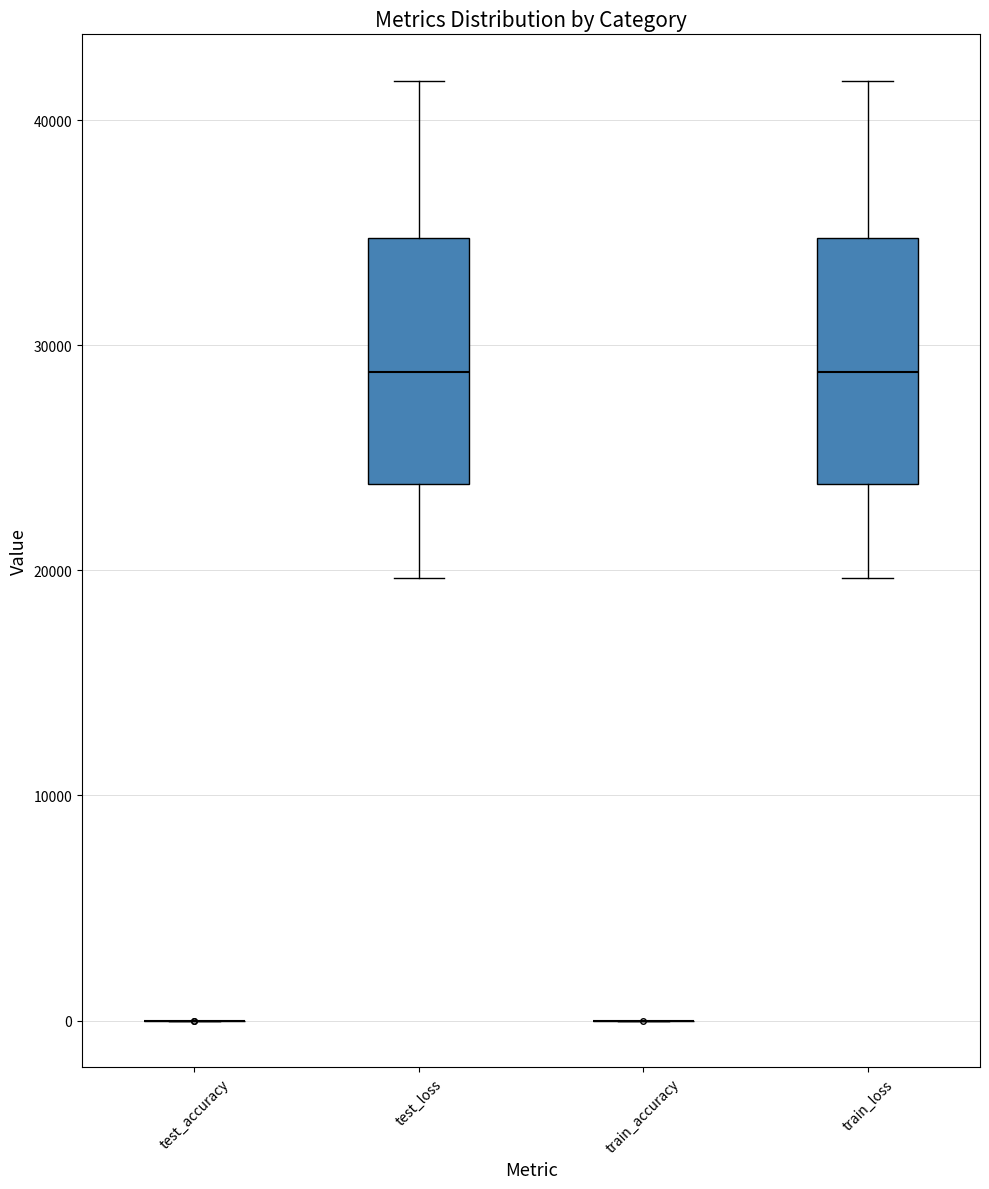

Reading left to right, transcribe this box plot: for each box, give where its median line is, the range the box spans, and where its two whiskers end, as read against the y-axis. The values are not printed on the chart, so give them approximately, as read against the axis.

test_accuracy: box collapsed to a line at 0, whiskers 0 to 0
test_loss: median 29000, box 24000 to 35000, whiskers 20000 to 42000
train_accuracy: box collapsed to a line at 0, whiskers 0 to 0
train_loss: median 29000, box 24000 to 35000, whiskers 20000 to 42000